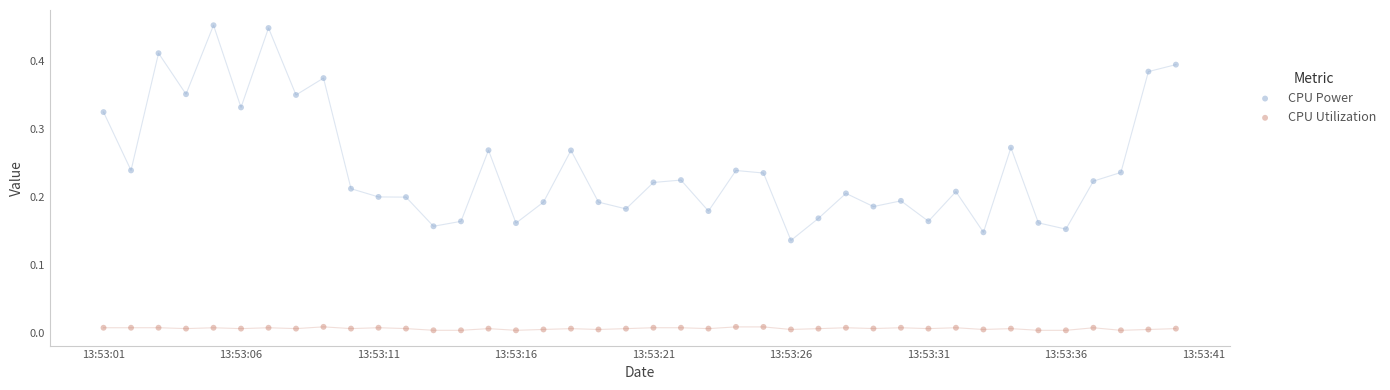

Which series reaches the minimum Y coordinate?

CPU Utilization